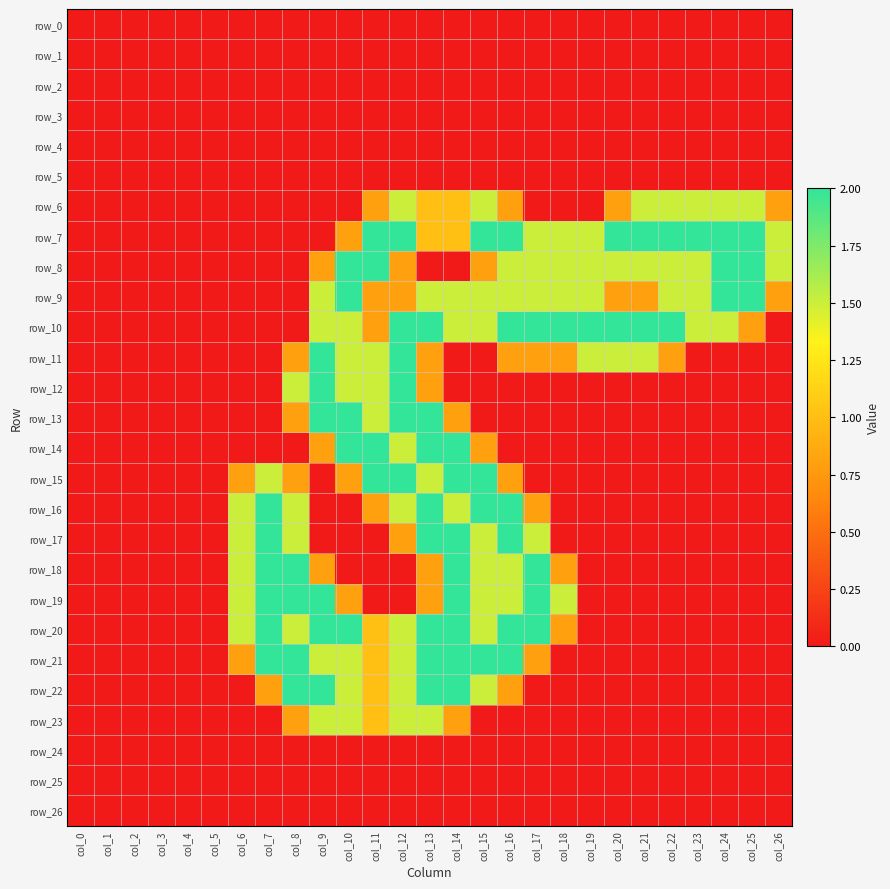

Reading left to right, extract all data points from this chart.

row_0: 0.0	0.0	0.0	0.0	0.0	0.0	0.0	0.0	0.0	0.0	0.0	0.0	0.0	0.0	0.0	0.0	0.0	0.0	0.0	0.0	0.0	0.0	0.0	0.0	0.0	0.0	0.0
row_1: 0.0	0.0	0.0	0.0	0.0	0.0	0.0	0.0	0.0	0.0	0.0	0.0	0.0	0.0	0.0	0.0	0.0	0.0	0.0	0.0	0.0	0.0	0.0	0.0	0.0	0.0	0.0
row_2: 0.0	0.0	0.0	0.0	0.0	0.0	0.0	0.0	0.0	0.0	0.0	0.0	0.0	0.0	0.0	0.0	0.0	0.0	0.0	0.0	0.0	0.0	0.0	0.0	0.0	0.0	0.0
row_3: 0.0	0.0	0.0	0.0	0.0	0.0	0.0	0.0	0.0	0.0	0.0	0.0	0.0	0.0	0.0	0.0	0.0	0.0	0.0	0.0	0.0	0.0	0.0	0.0	0.0	0.0	0.0
row_4: 0.0	0.0	0.0	0.0	0.0	0.0	0.0	0.0	0.0	0.0	0.0	0.0	0.0	0.0	0.0	0.0	0.0	0.0	0.0	0.0	0.0	0.0	0.0	0.0	0.0	0.0	0.0
row_5: 0.0	0.0	0.0	0.0	0.0	0.0	0.0	0.0	0.0	0.0	0.0	0.0	0.0	0.0	0.0	0.0	0.0	0.0	0.0	0.0	0.0	0.0	0.0	0.0	0.0	0.0	0.0
row_6: 0.0	0.0	0.0	0.0	0.0	0.0	0.0	0.0	0.0	0.0	0.0	0.8	1.5	1.0	1.0	1.5	0.8	0.0	0.0	0.0	0.8	1.5	1.5	1.5	1.5	1.5	0.8
row_7: 0.0	0.0	0.0	0.0	0.0	0.0	0.0	0.0	0.0	0.0	0.8	2.0	2.0	1.0	1.0	2.0	2.0	1.5	1.5	1.5	2.0	2.0	2.0	2.0	2.0	2.0	1.5
row_8: 0.0	0.0	0.0	0.0	0.0	0.0	0.0	0.0	0.0	0.8	2.0	2.0	0.8	0.0	0.0	0.8	1.5	1.5	1.5	1.5	1.5	1.5	1.5	1.5	2.0	2.0	1.5
row_9: 0.0	0.0	0.0	0.0	0.0	0.0	0.0	0.0	0.0	1.5	2.0	0.8	0.8	1.5	1.5	1.5	1.5	1.5	1.5	1.5	0.8	0.8	1.5	1.5	2.0	2.0	0.8
row_10: 0.0	0.0	0.0	0.0	0.0	0.0	0.0	0.0	0.0	1.5	1.5	0.8	2.0	2.0	1.5	1.5	2.0	2.0	2.0	2.0	2.0	2.0	2.0	1.5	1.5	0.8	0.0
row_11: 0.0	0.0	0.0	0.0	0.0	0.0	0.0	0.0	0.8	2.0	1.5	1.5	2.0	0.8	0.0	0.0	0.8	0.8	0.8	1.5	1.5	1.5	0.8	0.0	0.0	0.0	0.0
row_12: 0.0	0.0	0.0	0.0	0.0	0.0	0.0	0.0	1.5	2.0	1.5	1.5	2.0	0.8	0.0	0.0	0.0	0.0	0.0	0.0	0.0	0.0	0.0	0.0	0.0	0.0	0.0
row_13: 0.0	0.0	0.0	0.0	0.0	0.0	0.0	0.0	0.8	2.0	2.0	1.5	2.0	2.0	0.8	0.0	0.0	0.0	0.0	0.0	0.0	0.0	0.0	0.0	0.0	0.0	0.0
row_14: 0.0	0.0	0.0	0.0	0.0	0.0	0.0	0.0	0.0	0.8	2.0	2.0	1.5	2.0	2.0	0.8	0.0	0.0	0.0	0.0	0.0	0.0	0.0	0.0	0.0	0.0	0.0
row_15: 0.0	0.0	0.0	0.0	0.0	0.0	0.8	1.5	0.8	0.0	0.8	2.0	2.0	1.5	2.0	2.0	0.8	0.0	0.0	0.0	0.0	0.0	0.0	0.0	0.0	0.0	0.0
row_16: 0.0	0.0	0.0	0.0	0.0	0.0	1.5	2.0	1.5	0.0	0.0	0.8	1.5	2.0	1.5	2.0	2.0	0.8	0.0	0.0	0.0	0.0	0.0	0.0	0.0	0.0	0.0
row_17: 0.0	0.0	0.0	0.0	0.0	0.0	1.5	2.0	1.5	0.0	0.0	0.0	0.8	2.0	2.0	1.5	2.0	1.5	0.0	0.0	0.0	0.0	0.0	0.0	0.0	0.0	0.0
row_18: 0.0	0.0	0.0	0.0	0.0	0.0	1.5	2.0	2.0	0.8	0.0	0.0	0.0	0.8	2.0	1.5	1.5	2.0	0.8	0.0	0.0	0.0	0.0	0.0	0.0	0.0	0.0
row_19: 0.0	0.0	0.0	0.0	0.0	0.0	1.5	2.0	2.0	2.0	0.8	0.0	0.0	0.8	2.0	1.5	1.5	2.0	1.5	0.0	0.0	0.0	0.0	0.0	0.0	0.0	0.0
row_20: 0.0	0.0	0.0	0.0	0.0	0.0	1.5	2.0	1.5	2.0	2.0	1.0	1.5	2.0	2.0	1.5	2.0	2.0	0.8	0.0	0.0	0.0	0.0	0.0	0.0	0.0	0.0
row_21: 0.0	0.0	0.0	0.0	0.0	0.0	0.8	2.0	2.0	1.5	1.5	1.0	1.5	2.0	2.0	2.0	2.0	0.8	0.0	0.0	0.0	0.0	0.0	0.0	0.0	0.0	0.0
row_22: 0.0	0.0	0.0	0.0	0.0	0.0	0.0	0.8	2.0	2.0	1.5	1.0	1.5	2.0	2.0	1.5	0.8	0.0	0.0	0.0	0.0	0.0	0.0	0.0	0.0	0.0	0.0
row_23: 0.0	0.0	0.0	0.0	0.0	0.0	0.0	0.0	0.8	1.5	1.5	1.0	1.5	1.5	0.8	0.0	0.0	0.0	0.0	0.0	0.0	0.0	0.0	0.0	0.0	0.0	0.0
row_24: 0.0	0.0	0.0	0.0	0.0	0.0	0.0	0.0	0.0	0.0	0.0	0.0	0.0	0.0	0.0	0.0	0.0	0.0	0.0	0.0	0.0	0.0	0.0	0.0	0.0	0.0	0.0
row_25: 0.0	0.0	0.0	0.0	0.0	0.0	0.0	0.0	0.0	0.0	0.0	0.0	0.0	0.0	0.0	0.0	0.0	0.0	0.0	0.0	0.0	0.0	0.0	0.0	0.0	0.0	0.0
row_26: 0.0	0.0	0.0	0.0	0.0	0.0	0.0	0.0	0.0	0.0	0.0	0.0	0.0	0.0	0.0	0.0	0.0	0.0	0.0	0.0	0.0	0.0	0.0	0.0	0.0	0.0	0.0